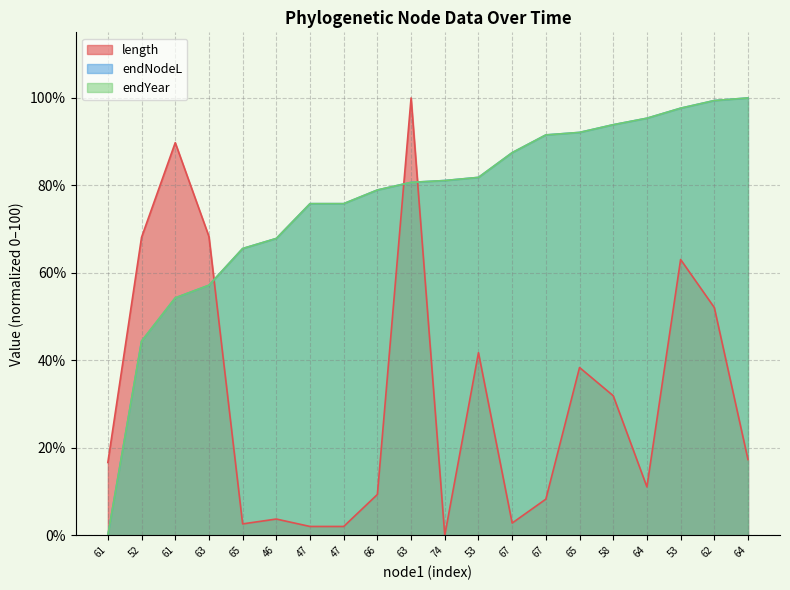

What are all the series names shown in the legend?

length, endNodeL, endYear